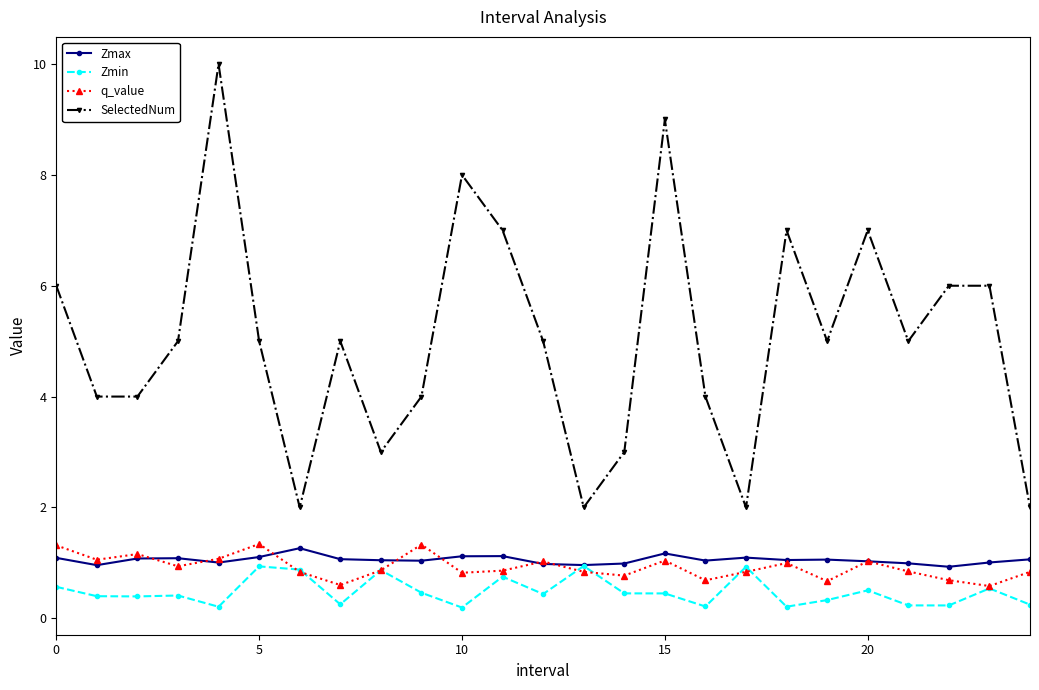

True or false: SelectedNum has more than 1 interior local peaks.

True